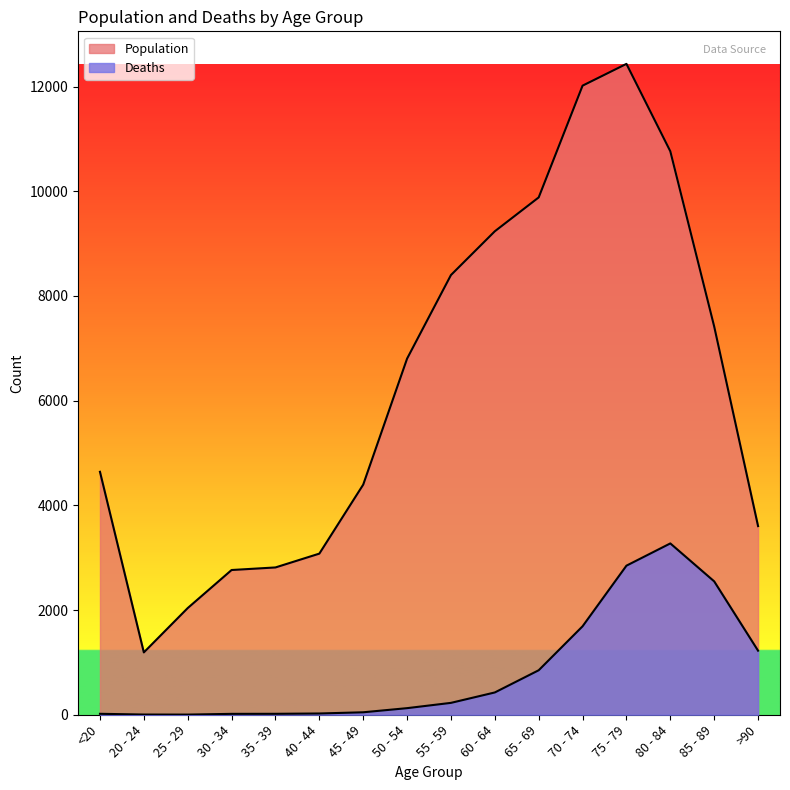

Is it true that Deaths equals 24 at 40 - 44?

True